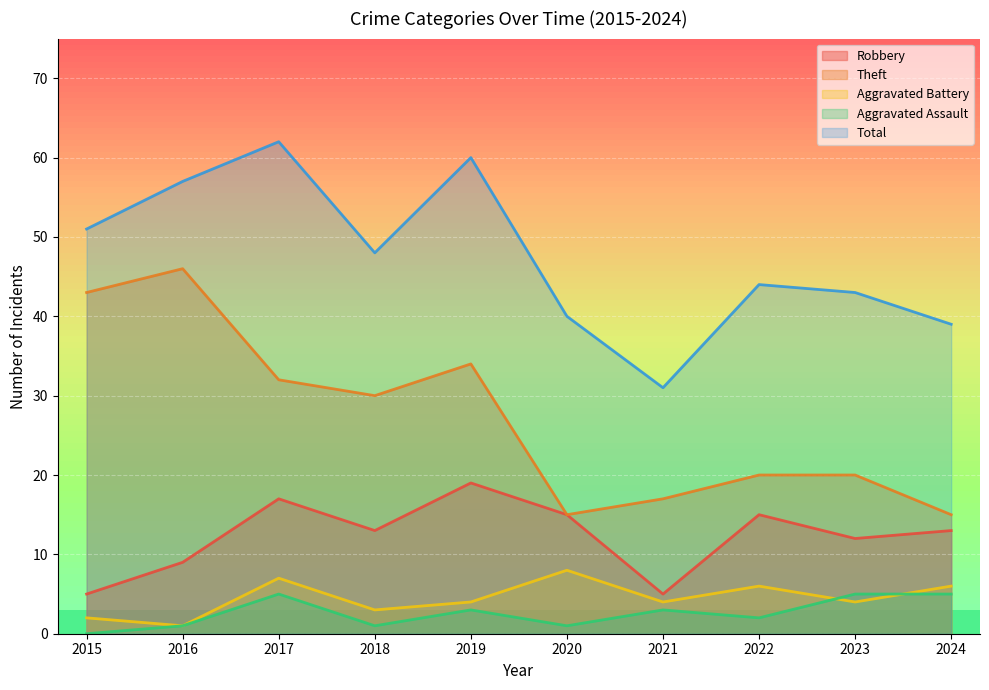

What is the value of the Aggravated Battery point at the 1st from the left?

2